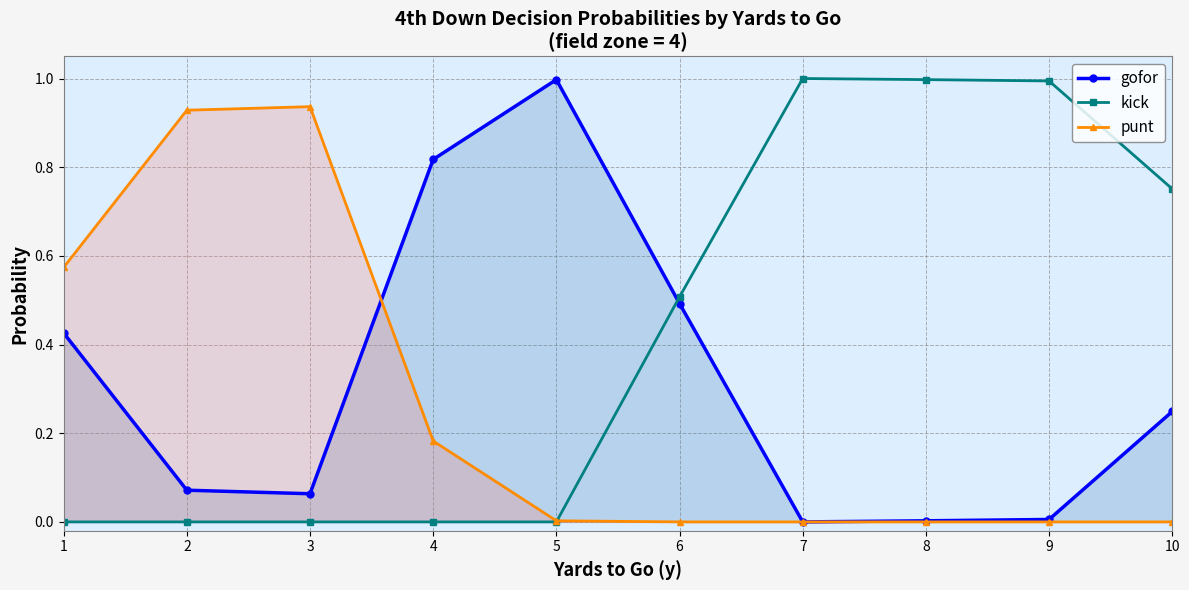

The value of kick at 8 is 1.0. True or false?

True